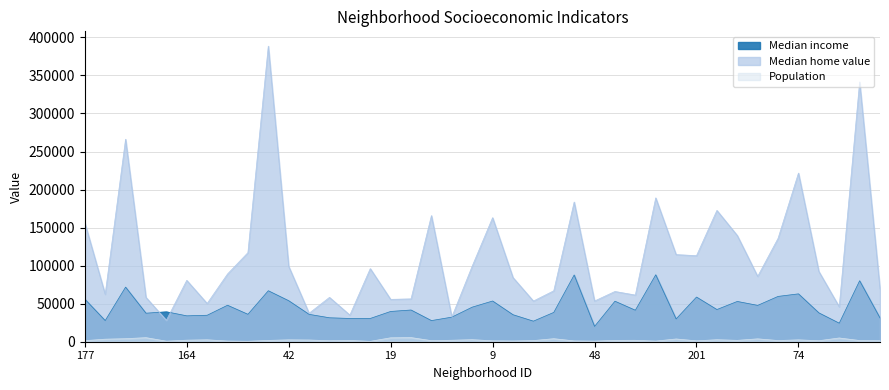

How many lines are shown in the chart?

3